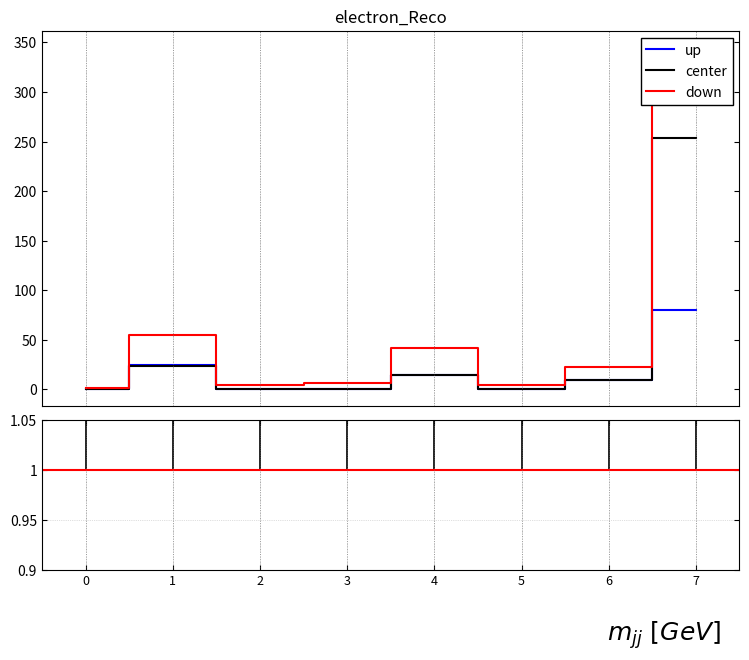

List the labels in order of down value, smallest first.

0, 5, 2, 3, 6, 4, 1, 7